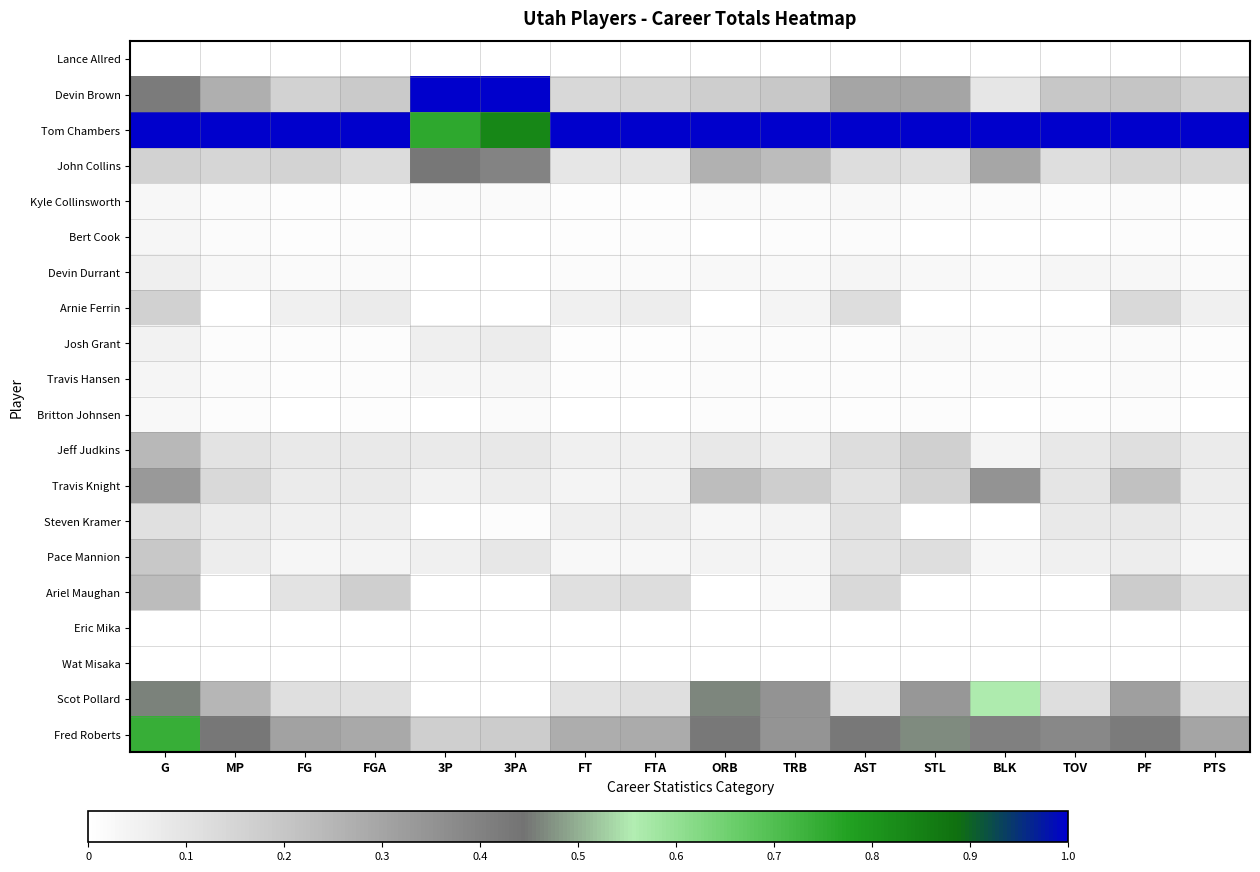

At which category is the sum across all series the highest?

G